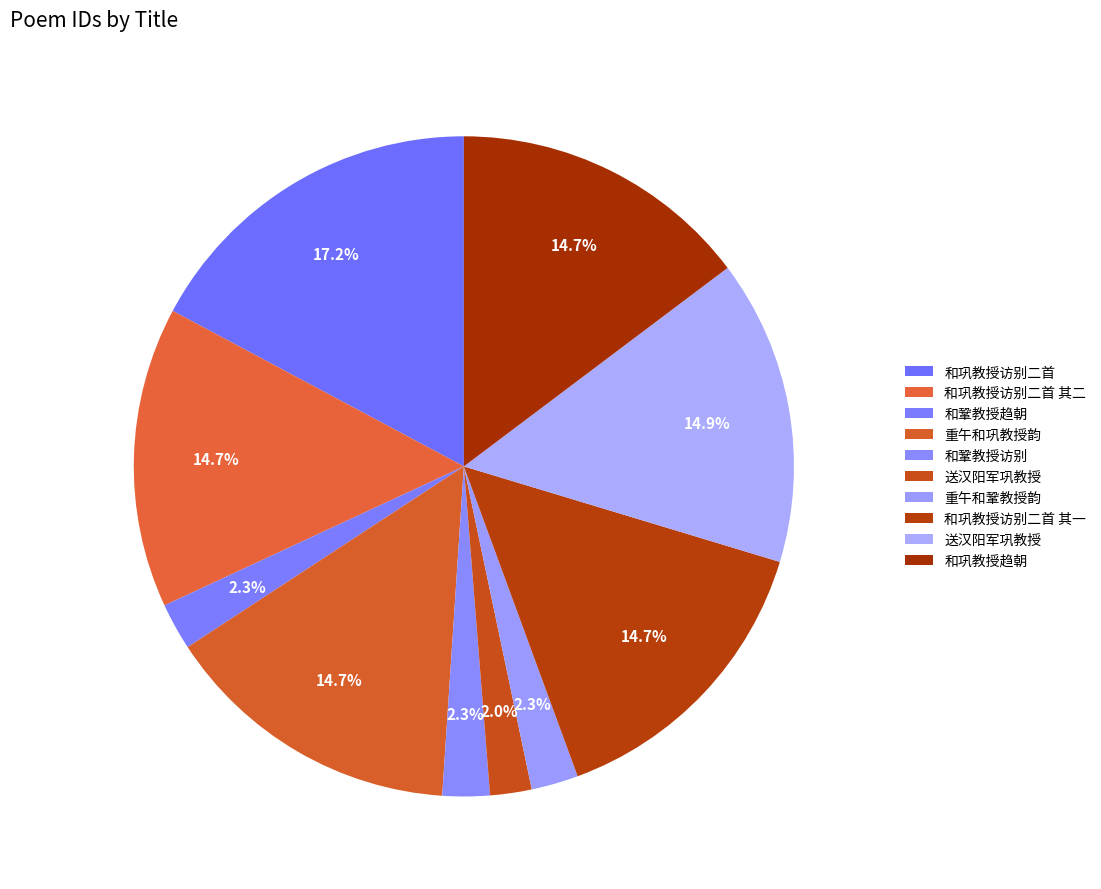

How many segments does this pie chart have?

10